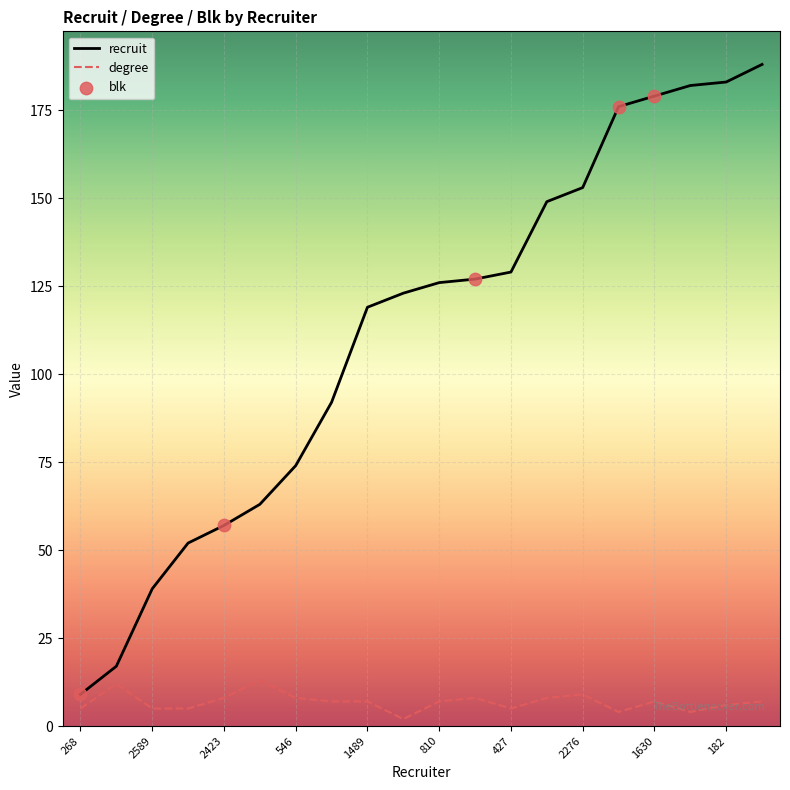

Which series has the largest range (max minus min)?

recruit